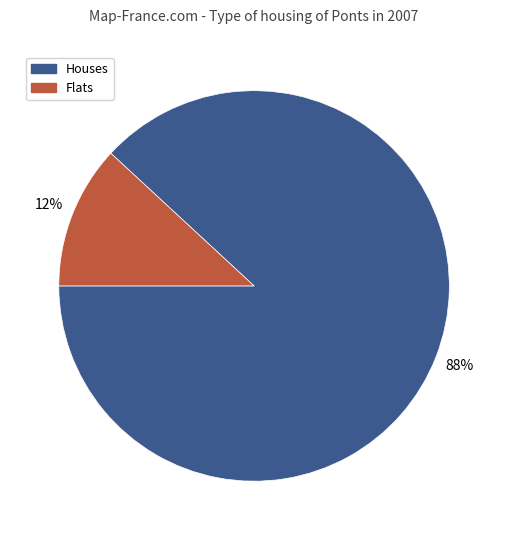

To the nearest percent, what is the difference between the largest and smallest slice percentages?

76%